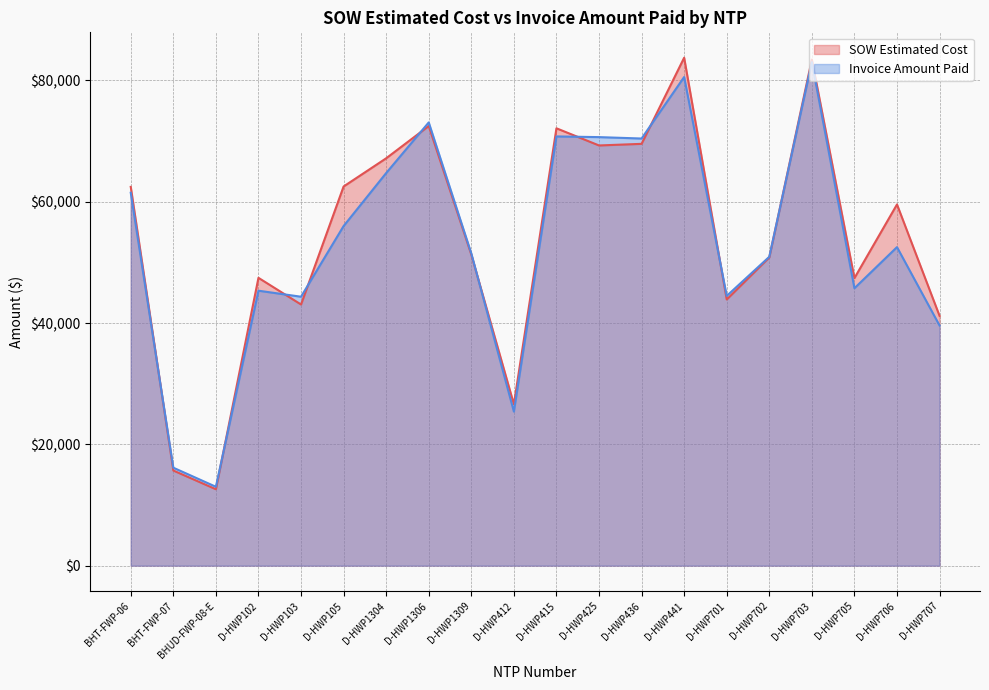

Read the SOW Estimated Cost value at D-HWP706.

59562.5